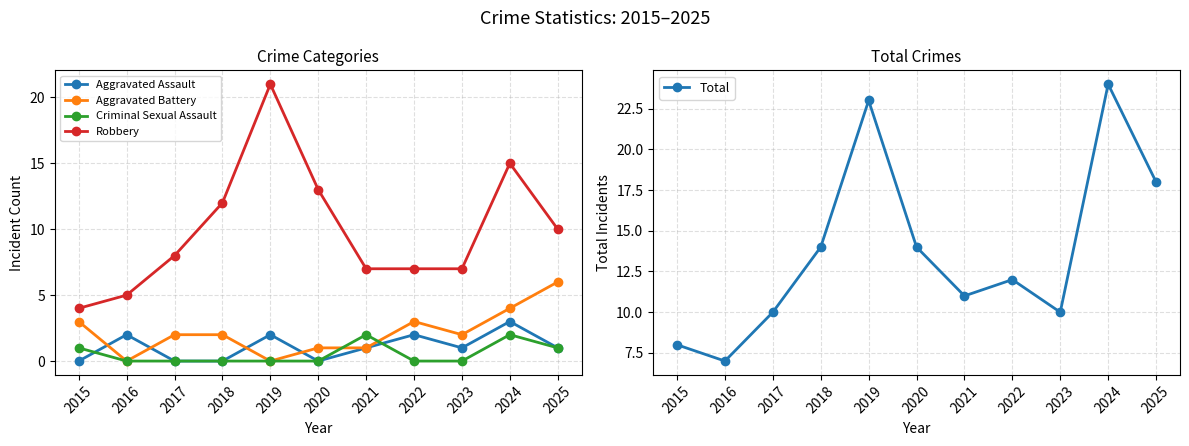

Reading left to right, list all the values displayed in this chart.

Aggravated Assault: 2015=0	2016=2	2017=0	2018=0	2019=2	2020=0	2021=1	2022=2	2023=1	2024=3	2025=1
Aggravated Battery: 2015=3	2016=0	2017=2	2018=2	2019=0	2020=1	2021=1	2022=3	2023=2	2024=4	2025=6
Criminal Sexual Assault: 2015=1	2016=0	2017=0	2018=0	2019=0	2020=0	2021=2	2022=0	2023=0	2024=2	2025=1
Robbery: 2015=4	2016=5	2017=8	2018=12	2019=21	2020=13	2021=7	2022=7	2023=7	2024=15	2025=10
Total: 2015=8	2016=7	2017=10	2018=14	2019=23	2020=14	2021=11	2022=12	2023=10	2024=24	2025=18